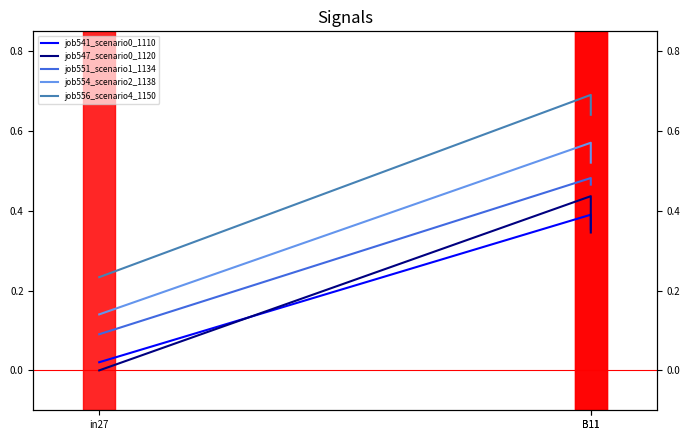

What is the label of the 1st point from the right?

B11